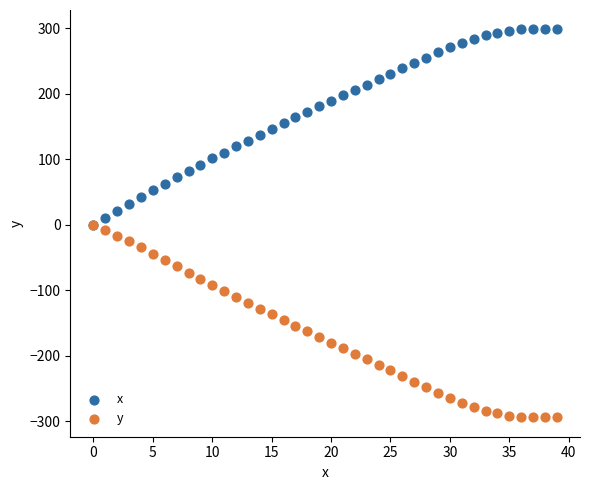

Which series contains the lowest Y value?

y